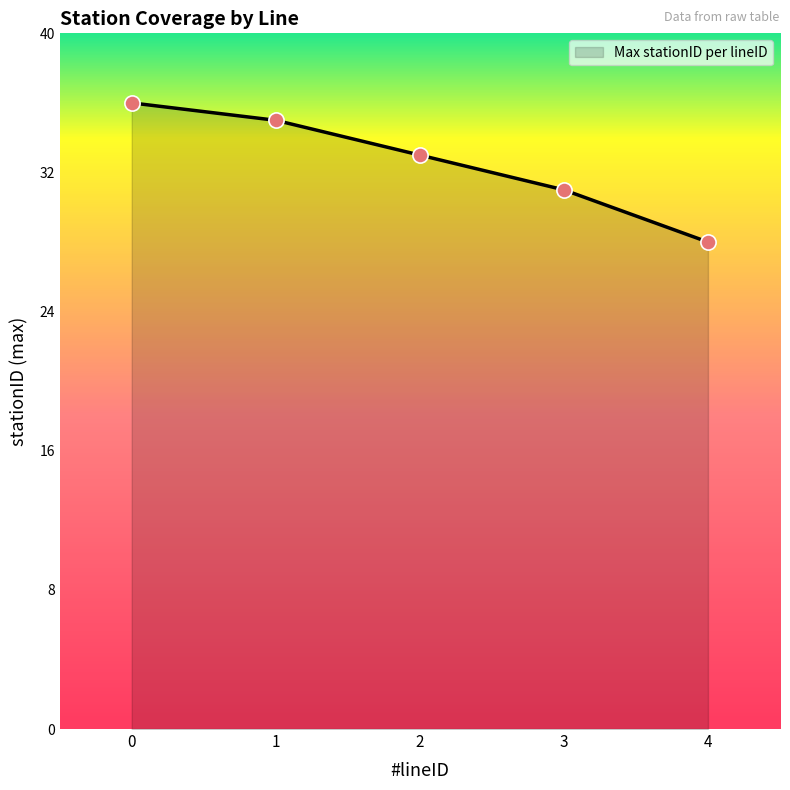

What is the change in value from 0 to 3?

-5